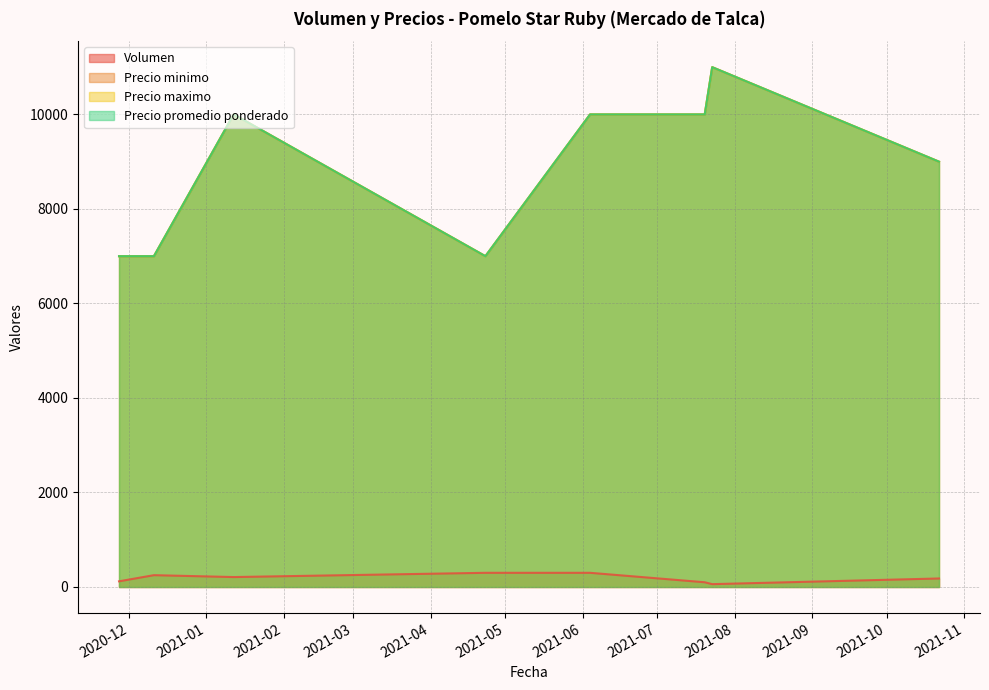

How many data points does each series have?

8